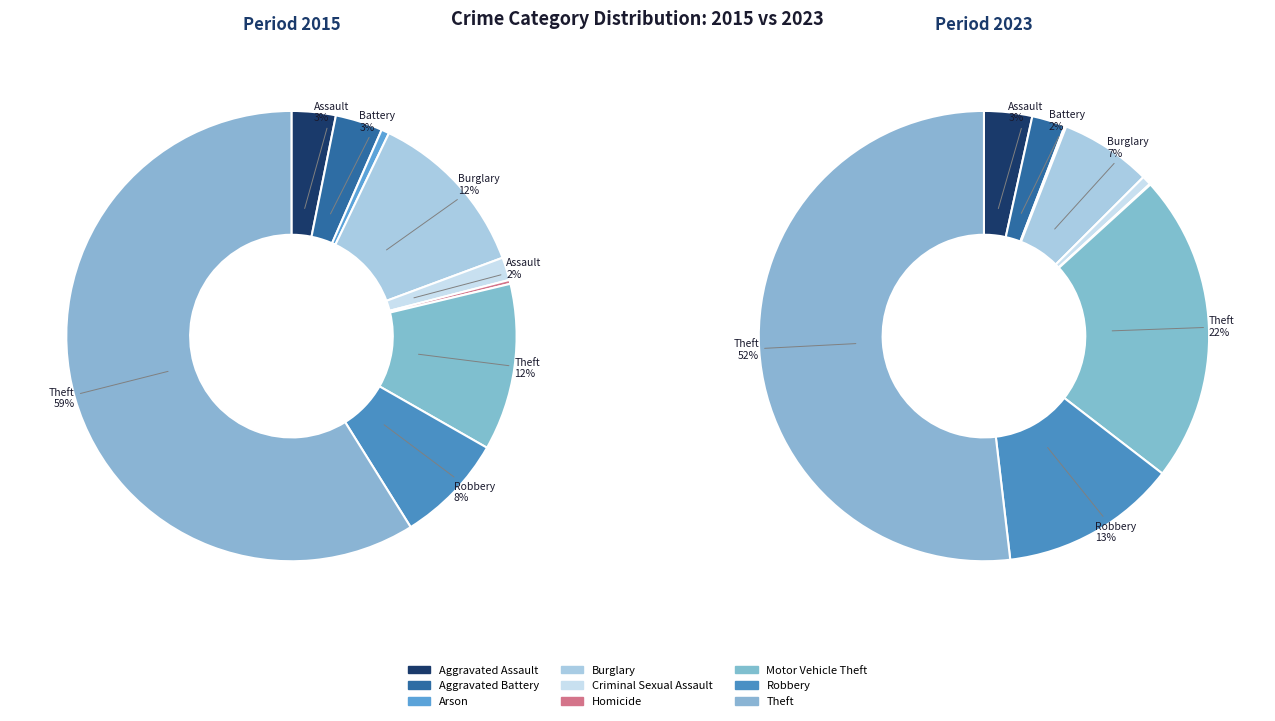

What percentage is the Robbery slice, to the nearest percent?

8%